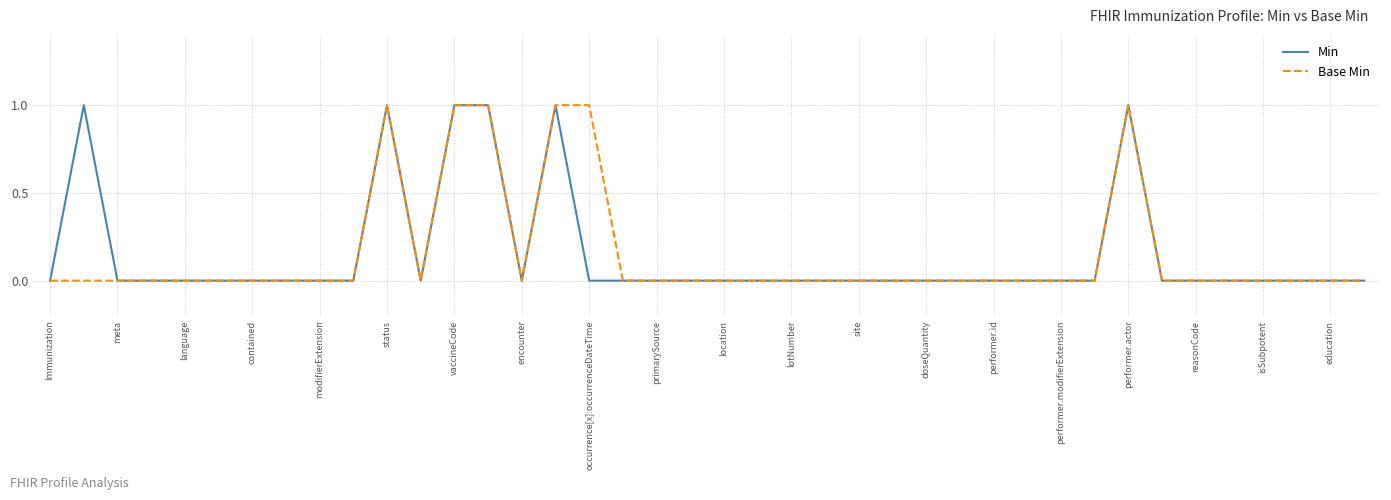

True or false: Base Min has a value of 0 at lotNumber.

True